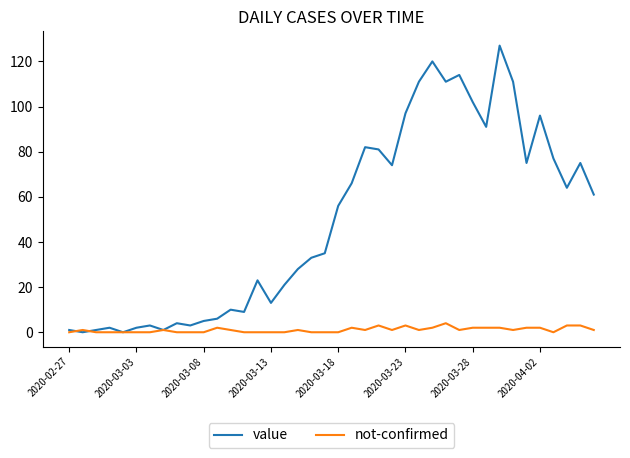

Which series has the widest spread of values?

value